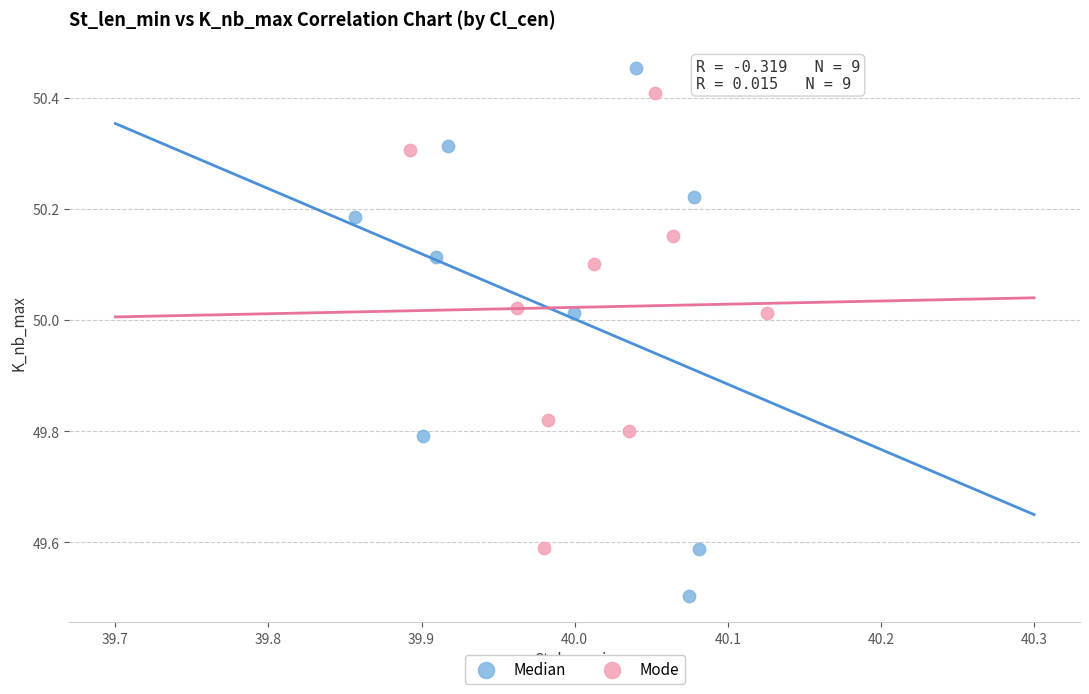

Which series reaches the minimum Y coordinate?

Median